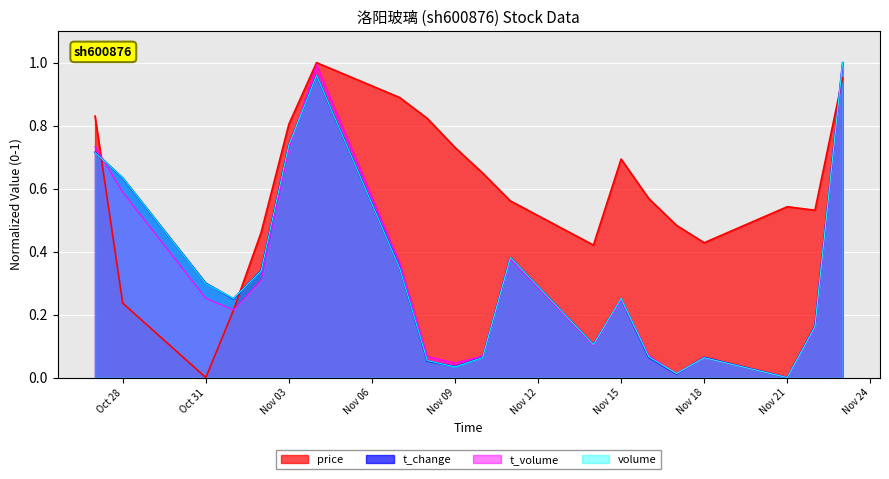

How many intersections are there between volume and t_change?

10